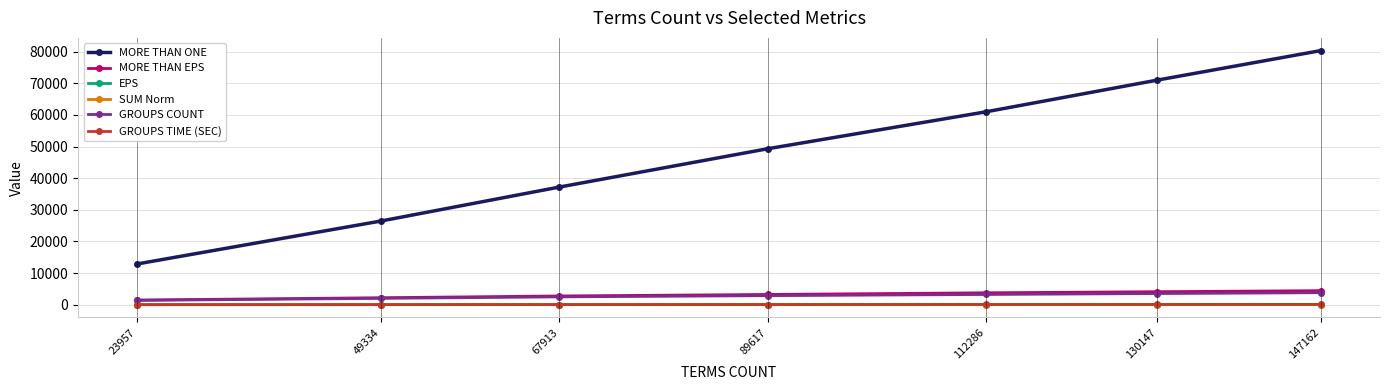

Which series has the largest range (max minus min)?

MORE THAN ONE